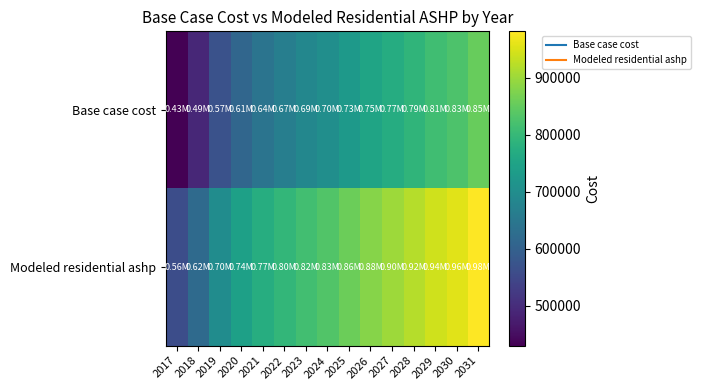

Which series changed the most between 2017 and 2029?

Base case cost